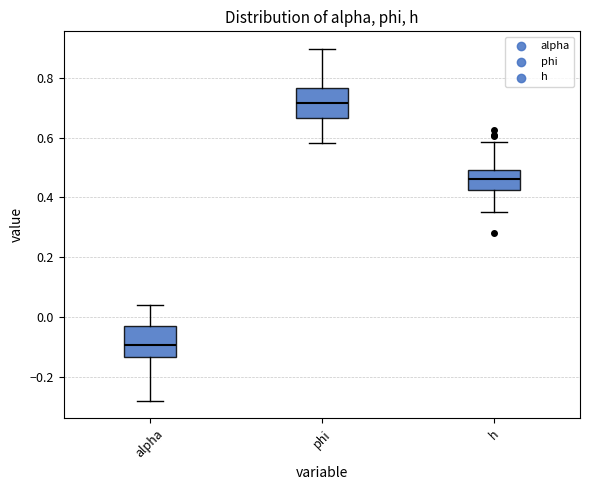

Where is the lower edge of the box for phi on the y-axis? The values are not printed on the chart, so give them approximately, as read against the axis.

0.66